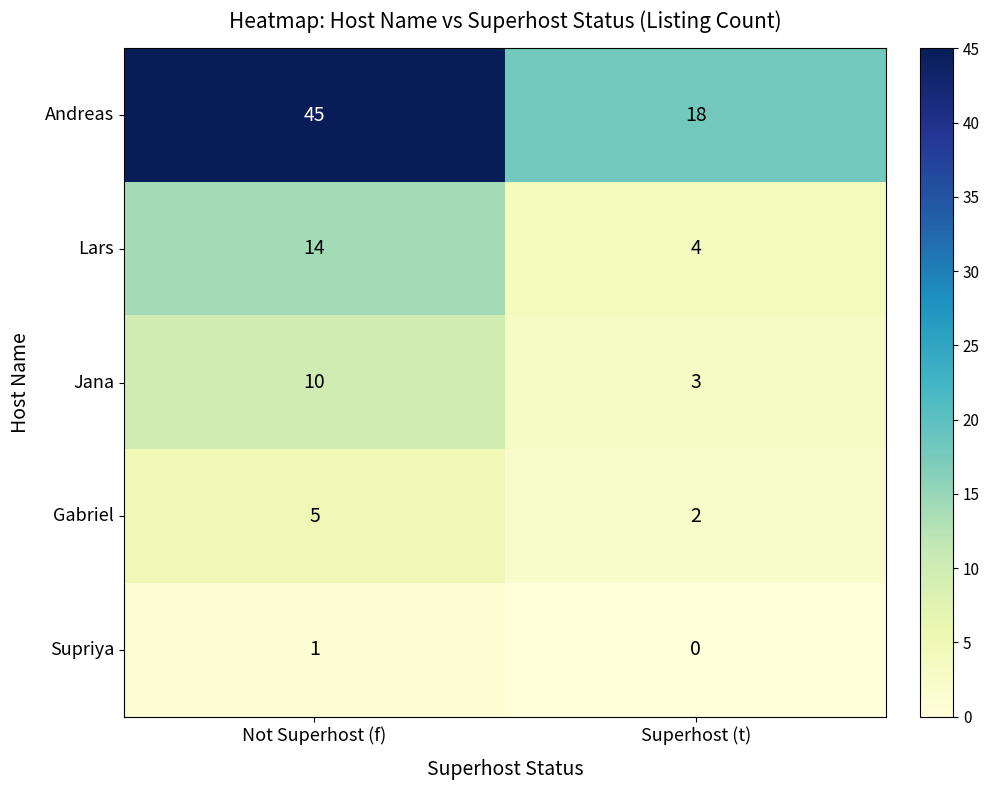

Is it true that Gabriel equals 3 at Superhost (t)?

False